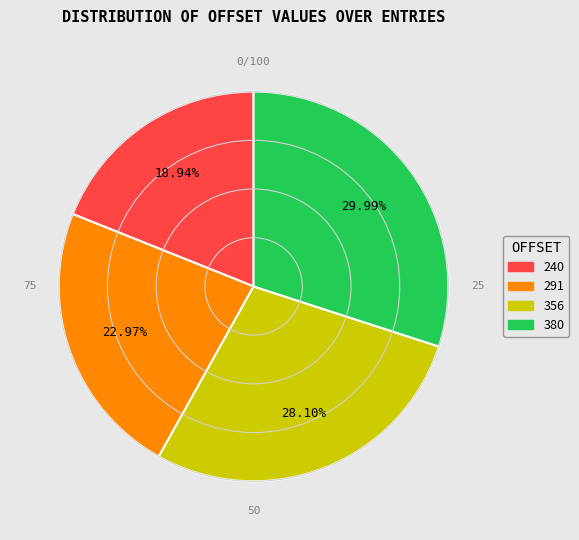

Is it true that 380 is 43% of the pie?

False